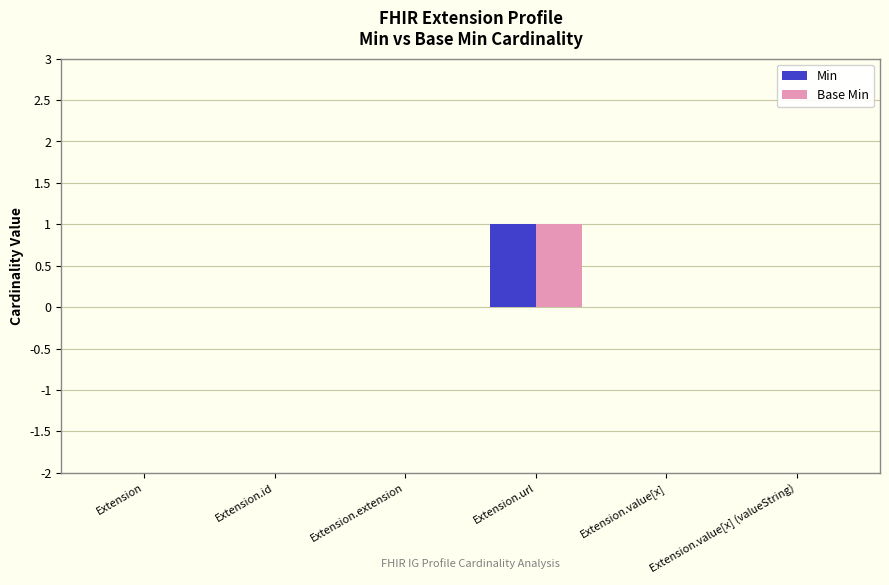

Count the number of data series in this chart.

2